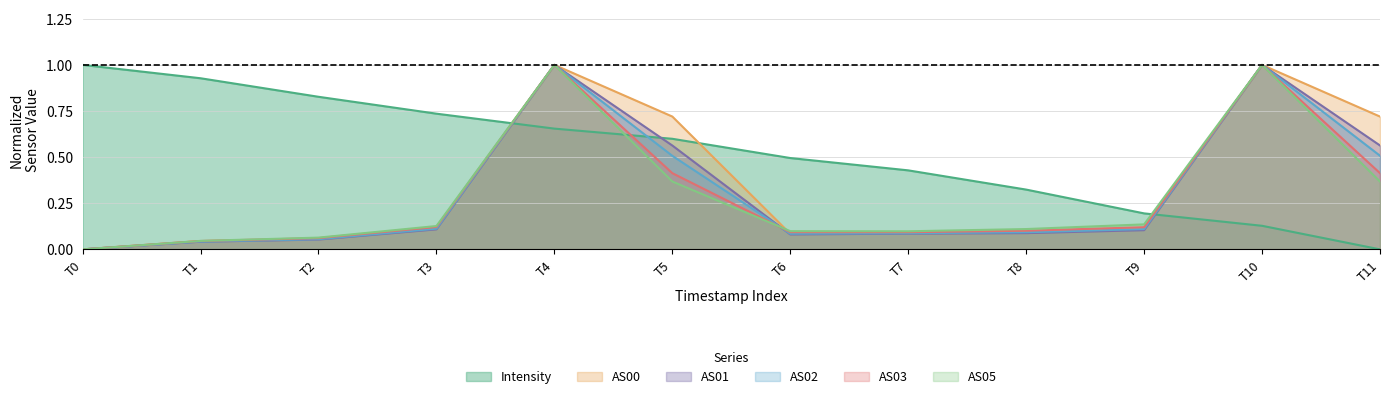

What is the greatest value displayed?

1.0